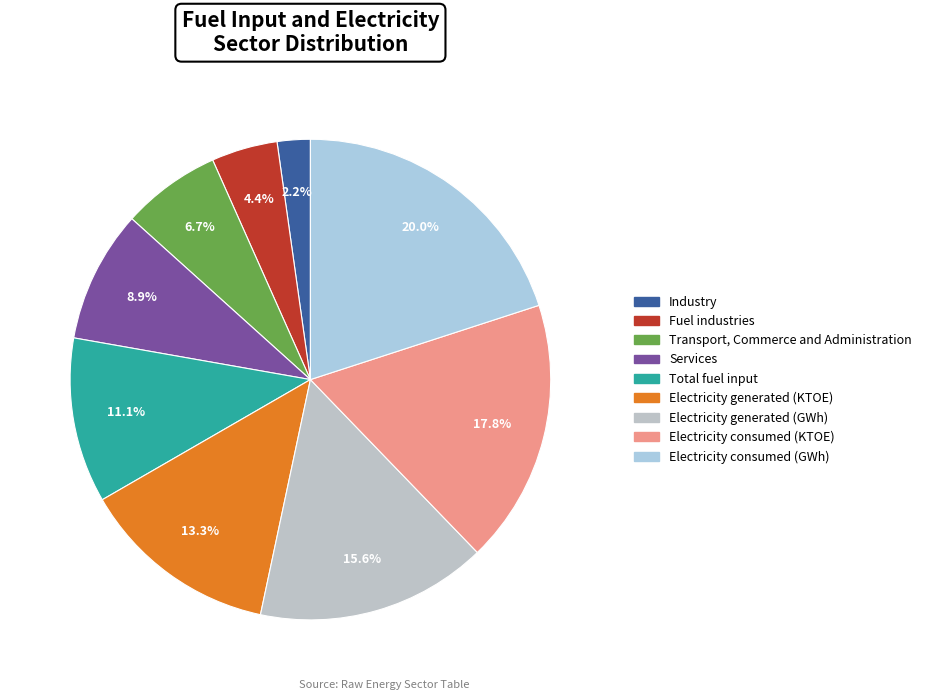

Which has a higher value, Transport, Commerce and Administration or Electricity generated (GWh)?

Electricity generated (GWh)